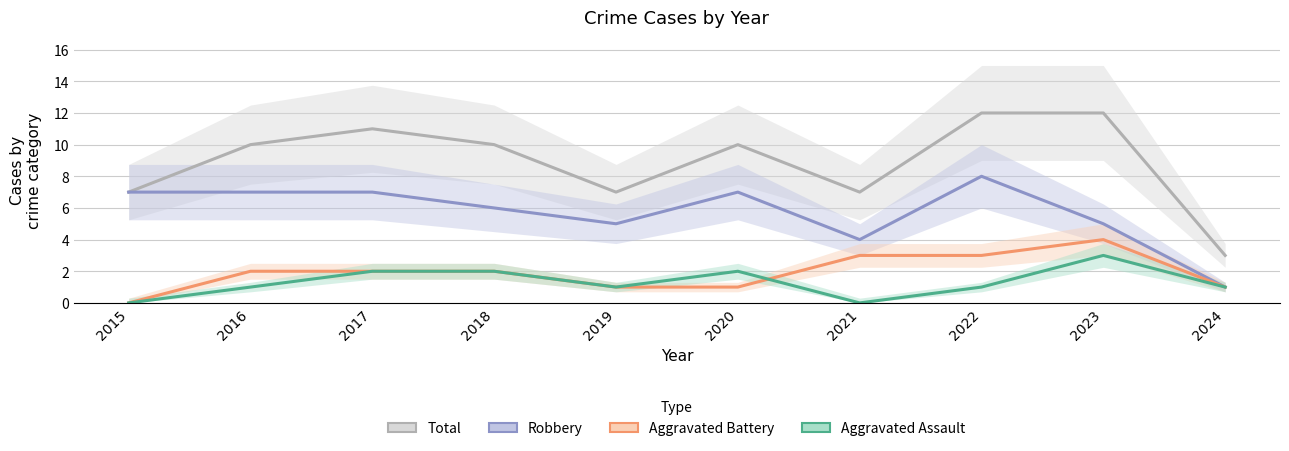

Rank the series by their maximum value, from lowest to highest.

Aggravated Assault, Aggravated Battery, Robbery, Total